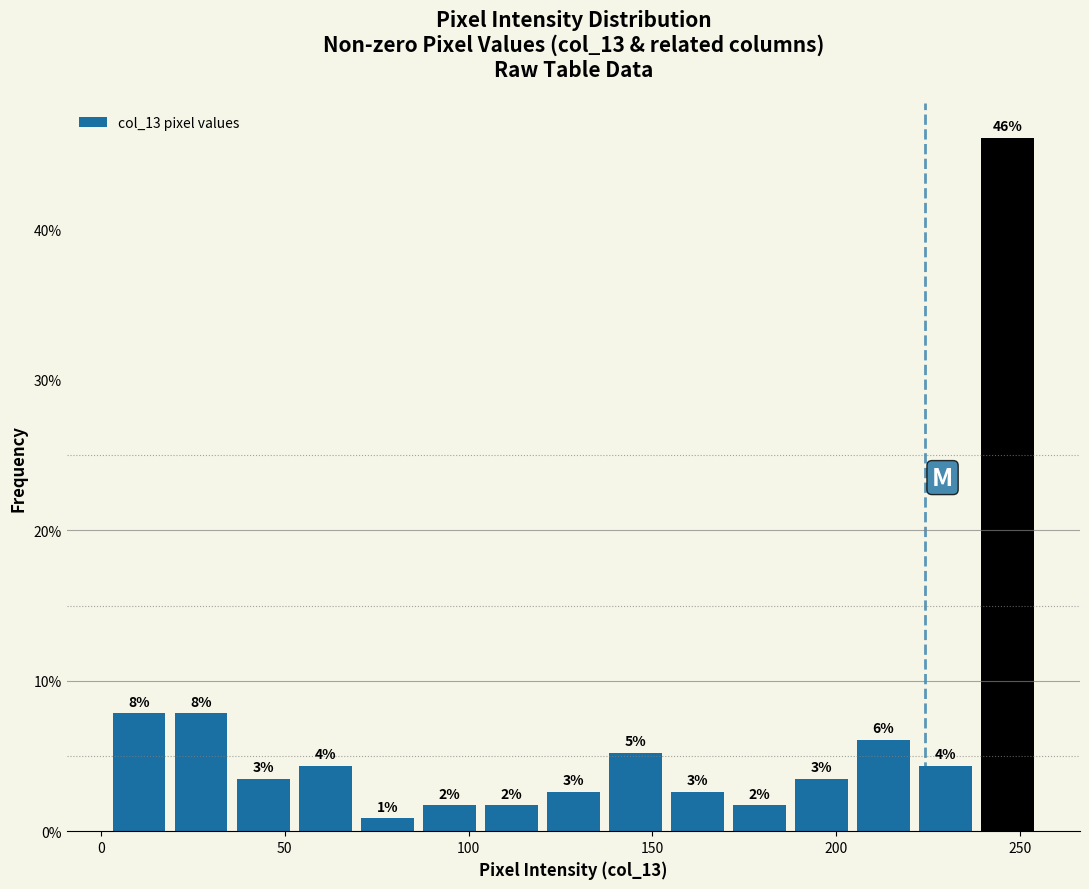

Read against the x-axis, roughly where is the centre of the tallest bar?

245